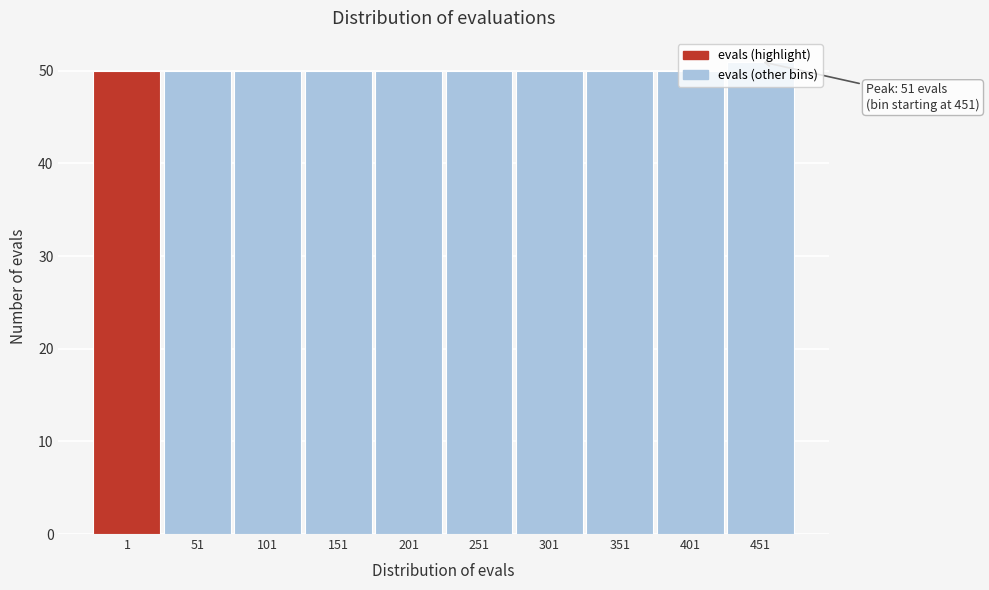

The chart shows a value of 88 at 301. True or false?

False